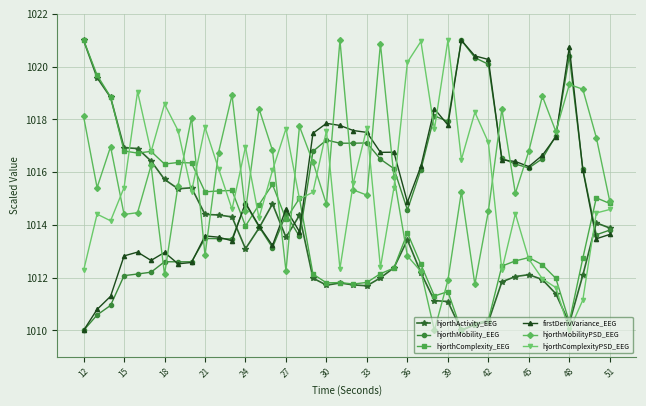

What is the maximum value shown in the chart?

1021.0